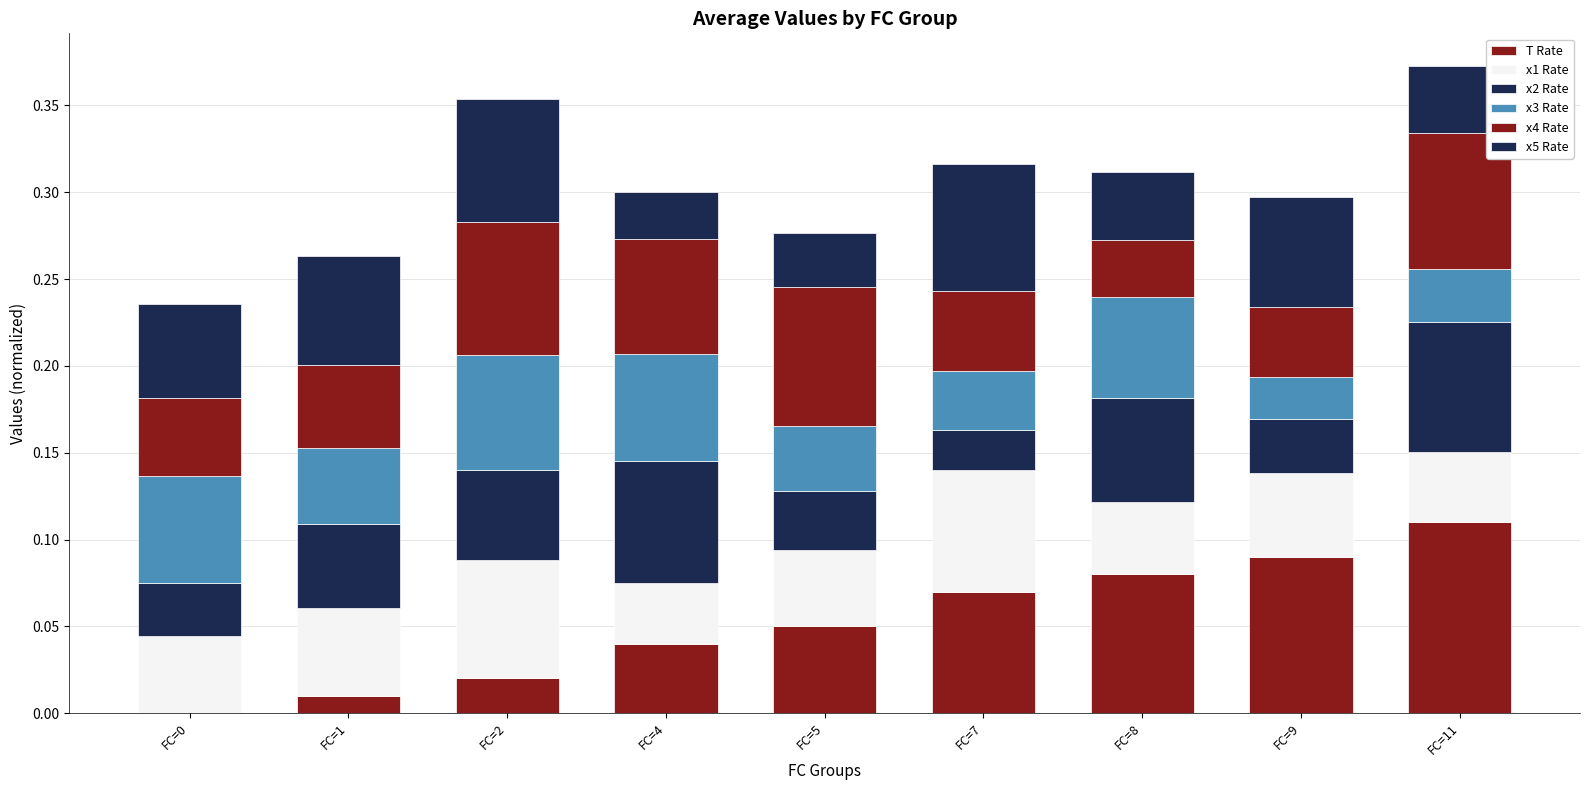

Count the x1 Rate values in the range 0 to 1.

9